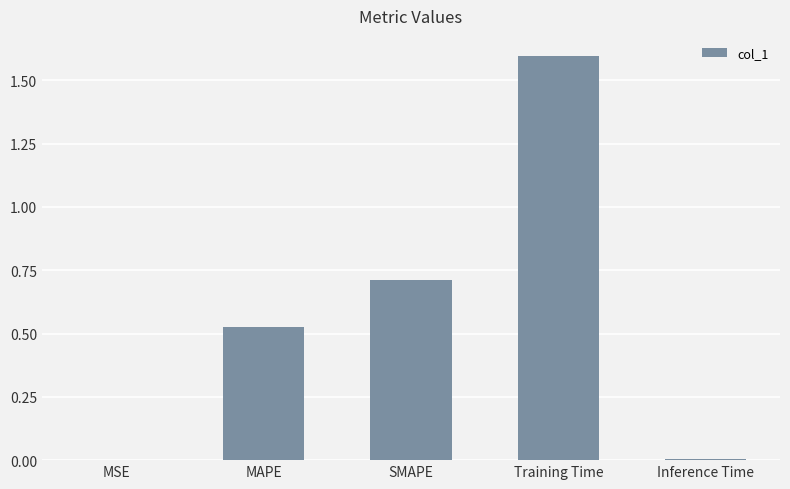

Which has a higher value, MSE or MAPE?

MAPE